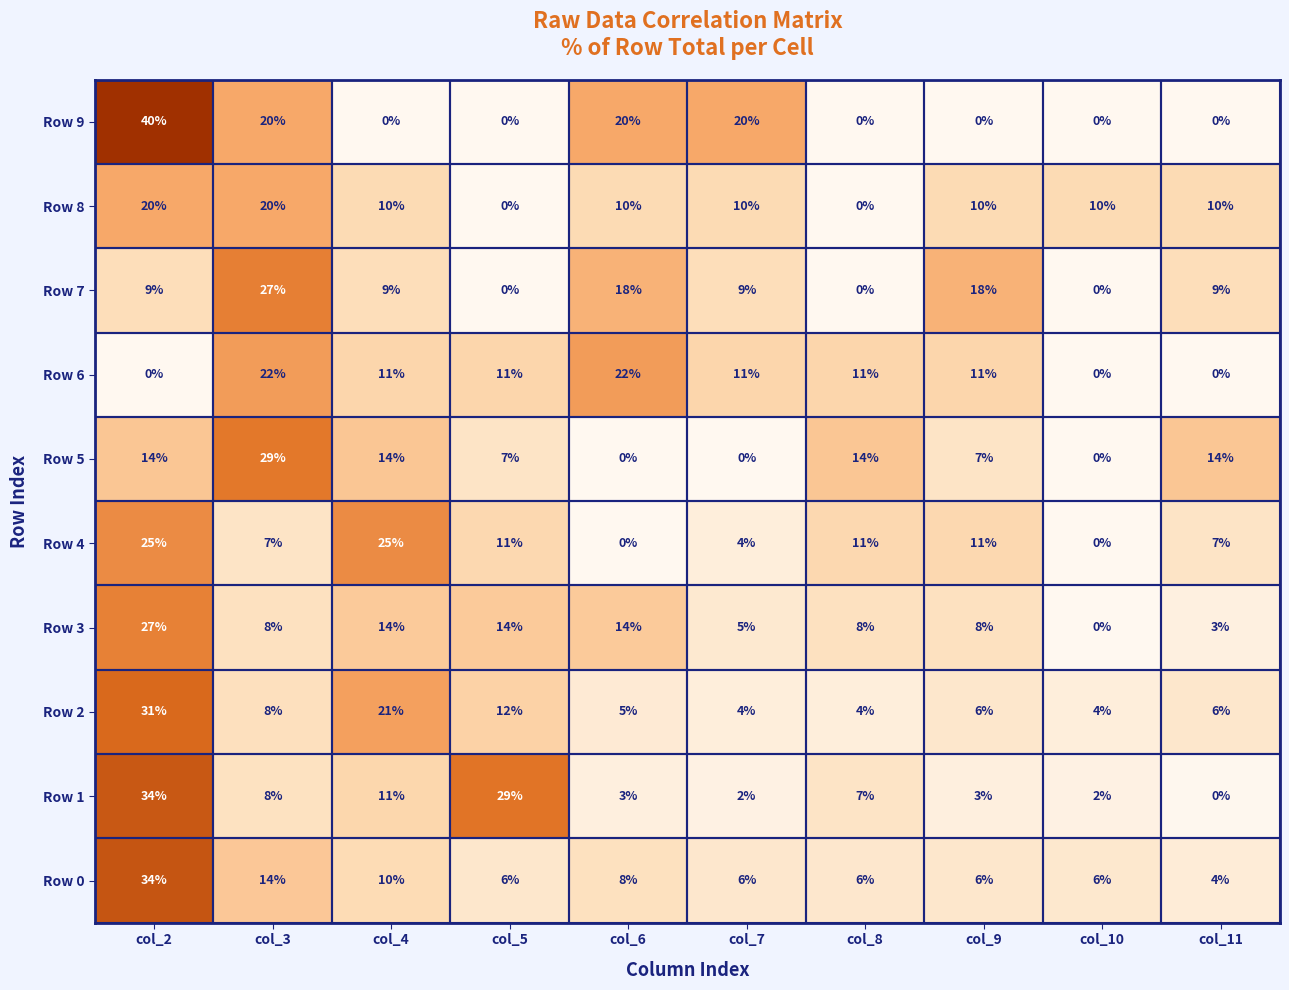

The Row 3 series shows 20 at col_5. True or false?

False